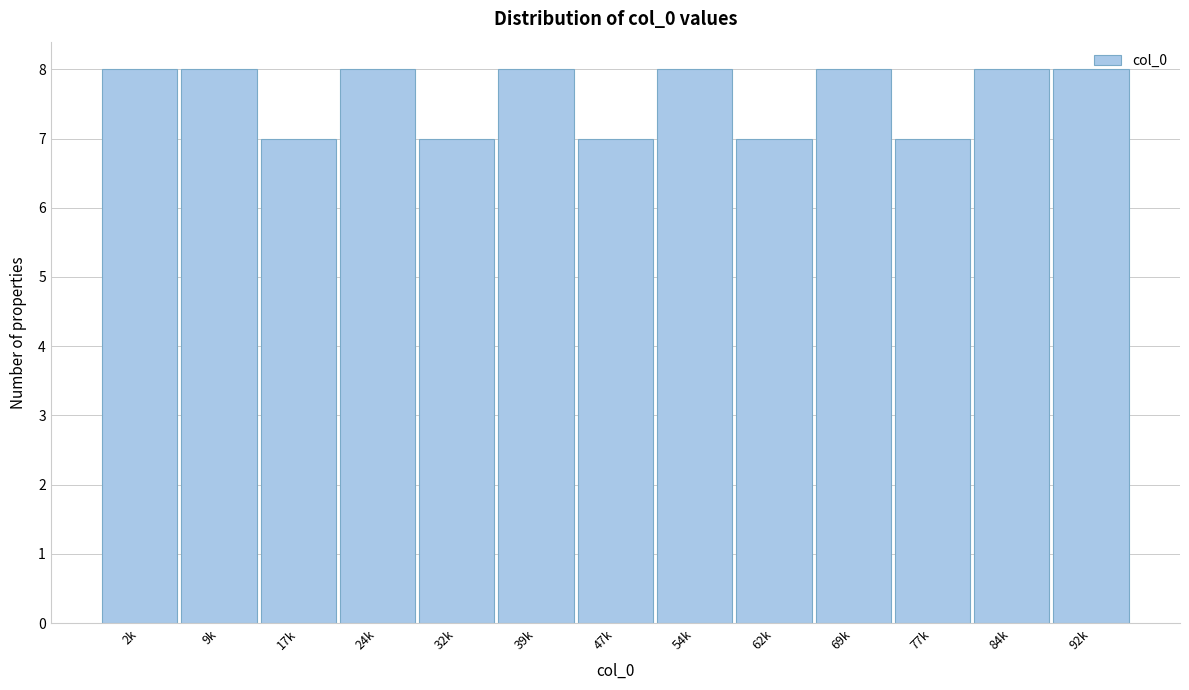

What position from the left is 84k?

12